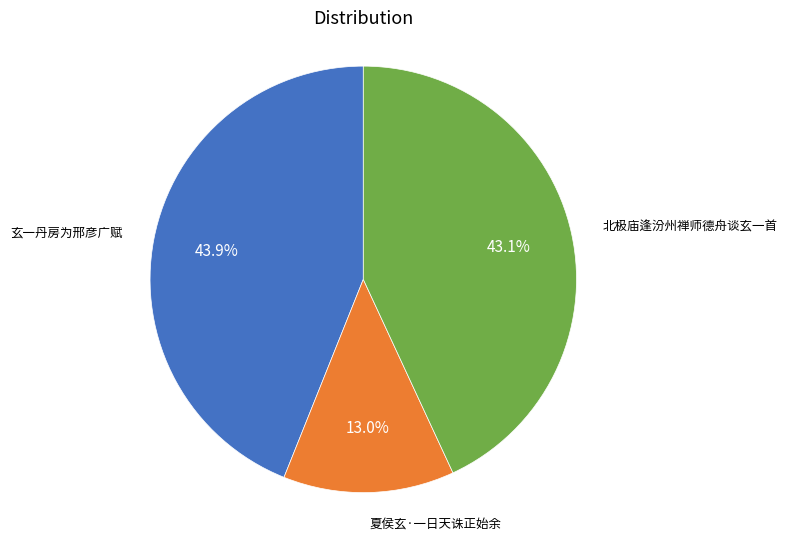

Does any single category account for the majority?

No